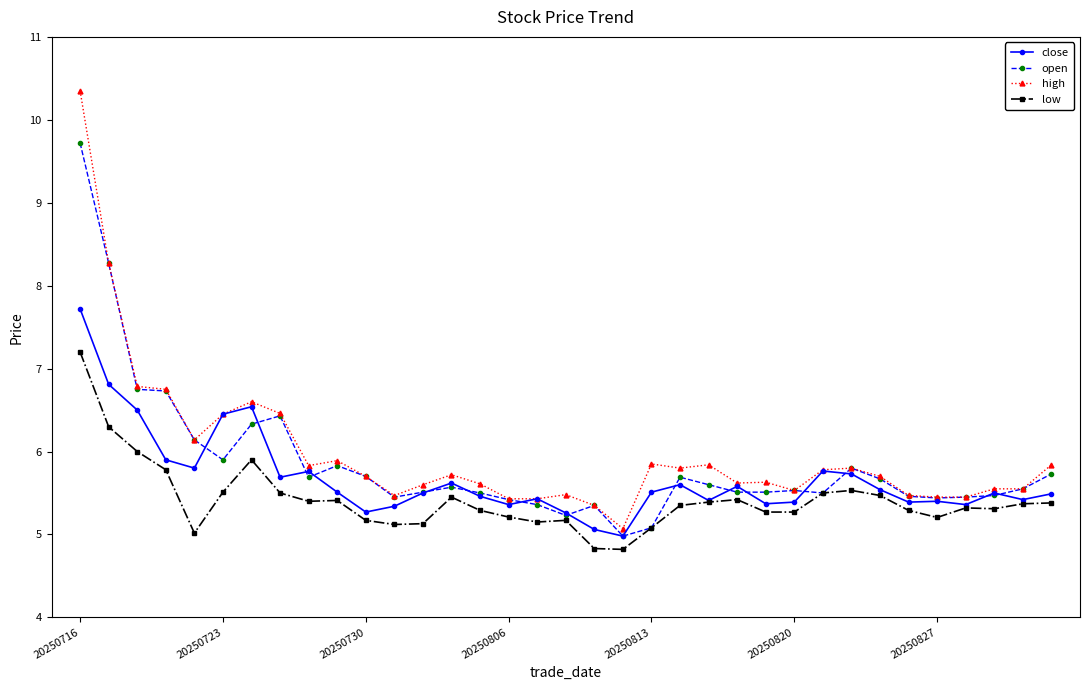

Does the chart have visible grid lines?

No